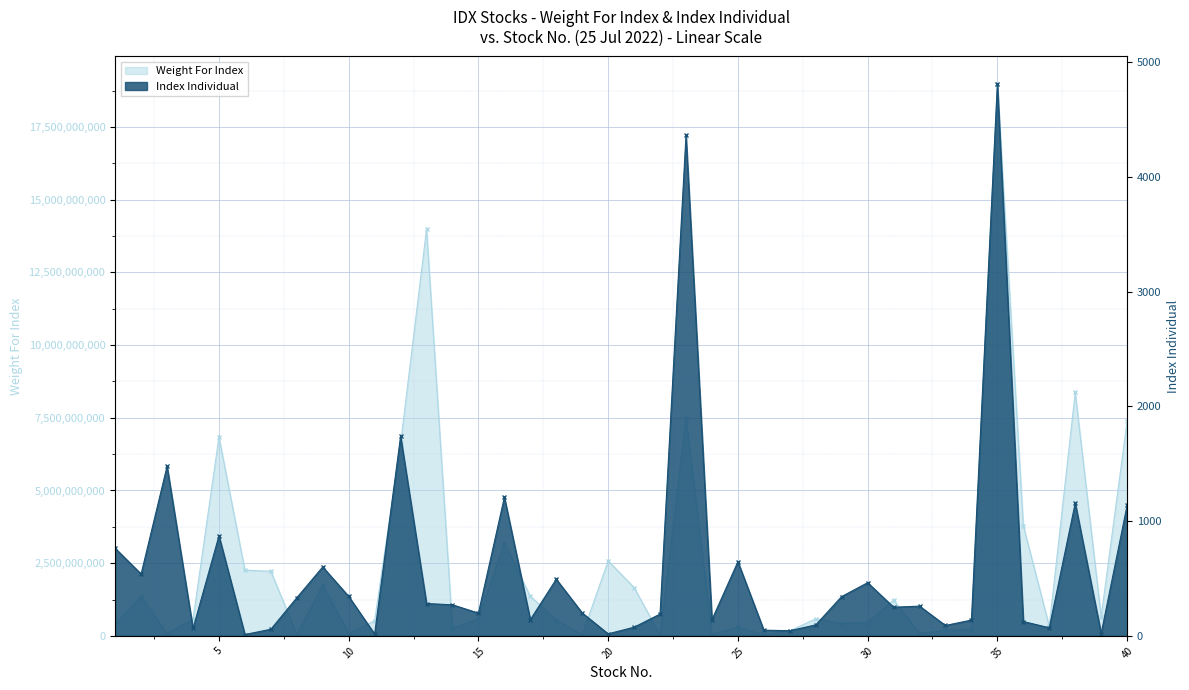

Which category has the highest value across all series?

35